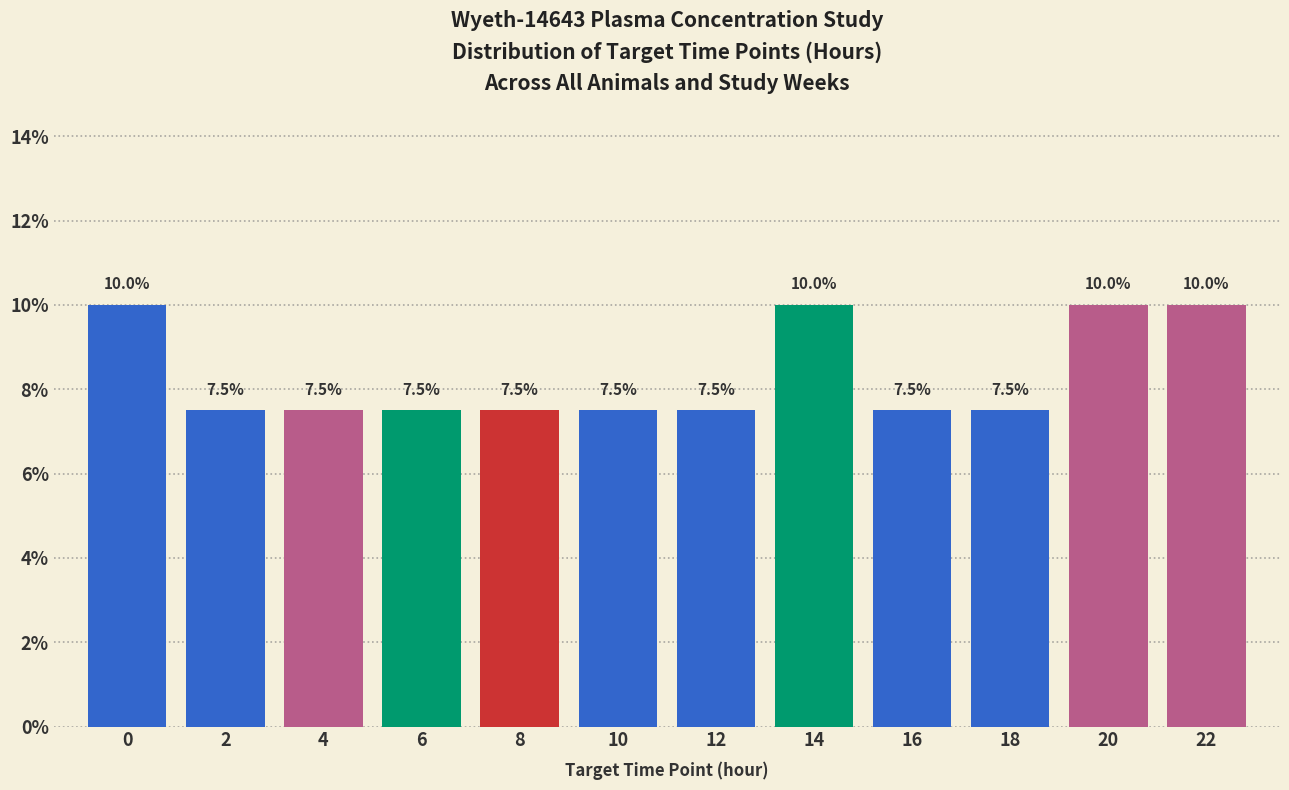

Reading right to left, transcribe all the data shown in this chart.

10.0	10.0	7.5	7.5	10.0	7.5	7.5	7.5	7.5	7.5	7.5	10.0